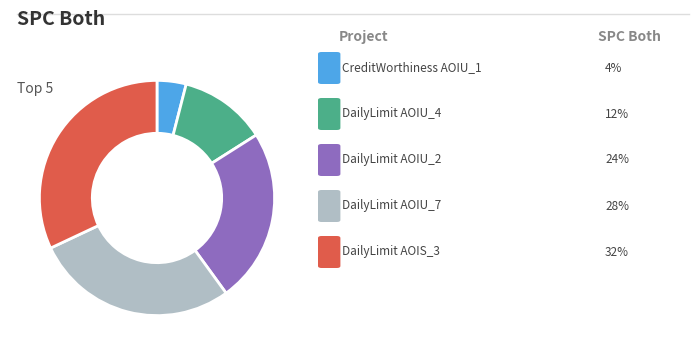

Is there any slice that represents more than half of the pie?

No